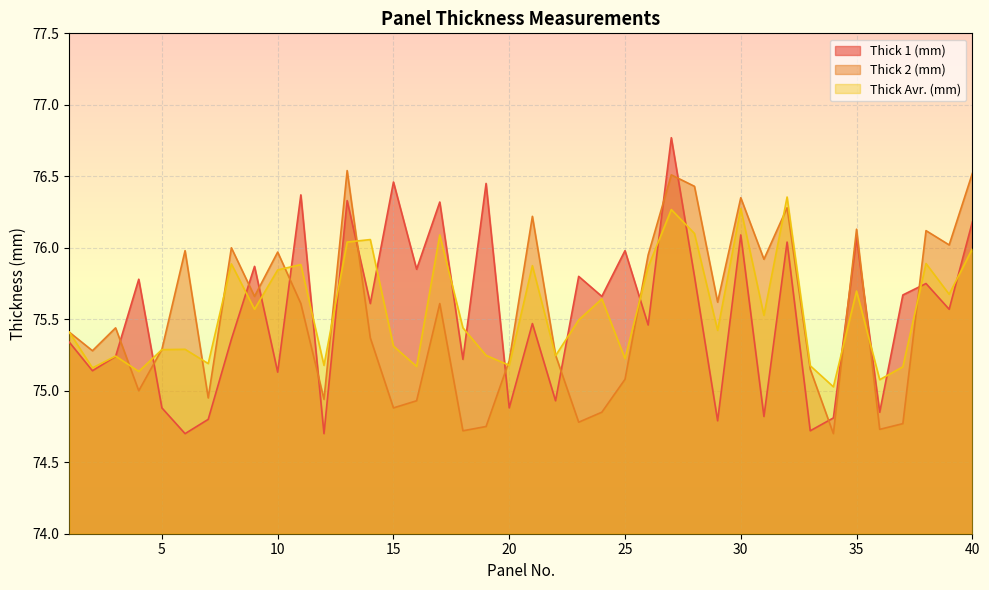

Reading left to right, list all the values displayed in this chart.

Thick 1 (mm): 75.3	75.1	75.2	75.8	74.9	74.7	74.8	75.4	75.9	75.1	76.4	74.7	76.3	75.6	76.5	75.8	76.3	75.2	76.5	74.9	75.5	74.9	75.8	75.7	76.0	75.5	76.8	75.8	74.8	76.1	74.8	76.0	74.7	74.8	76.1	74.8	75.7	75.8	75.6	76.2
Thick 2 (mm): 75.4	75.3	75.4	75.0	75.3	76.0	75.0	76.0	75.7	76.0	75.6	74.9	76.5	75.4	74.9	74.9	75.6	74.7	74.8	75.2	76.2	75.2	74.8	74.8	75.1	76.0	76.5	76.4	75.6	76.3	75.9	76.3	75.2	74.7	76.1	74.7	74.8	76.1	76.0	76.5
Thick Avr. (mm): 75.4	75.2	75.2	75.1	75.3	75.3	75.2	75.9	75.6	75.8	75.9	75.2	76.0	76.1	75.3	75.2	76.1	75.4	75.2	75.2	75.9	75.2	75.5	75.6	75.2	75.9	76.3	76.1	75.4	76.3	75.5	76.4	75.2	75.0	75.7	75.1	75.2	75.9	75.7	76.0